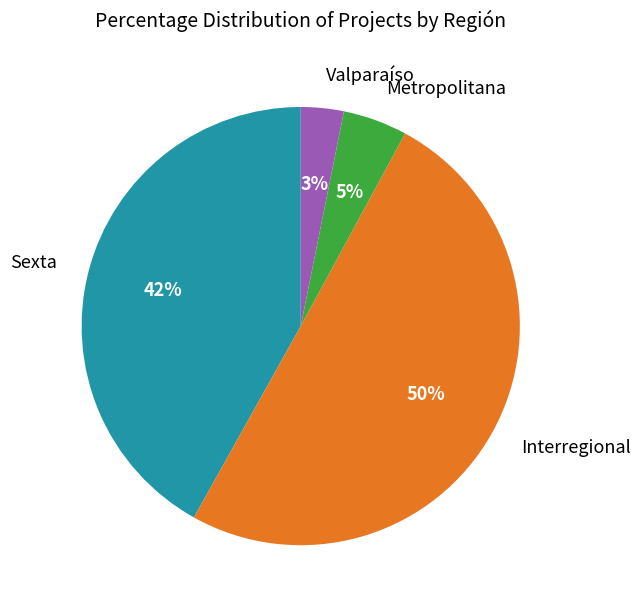

To the nearest percent, what is the difference between the largest and smallest slice percentages?

47%